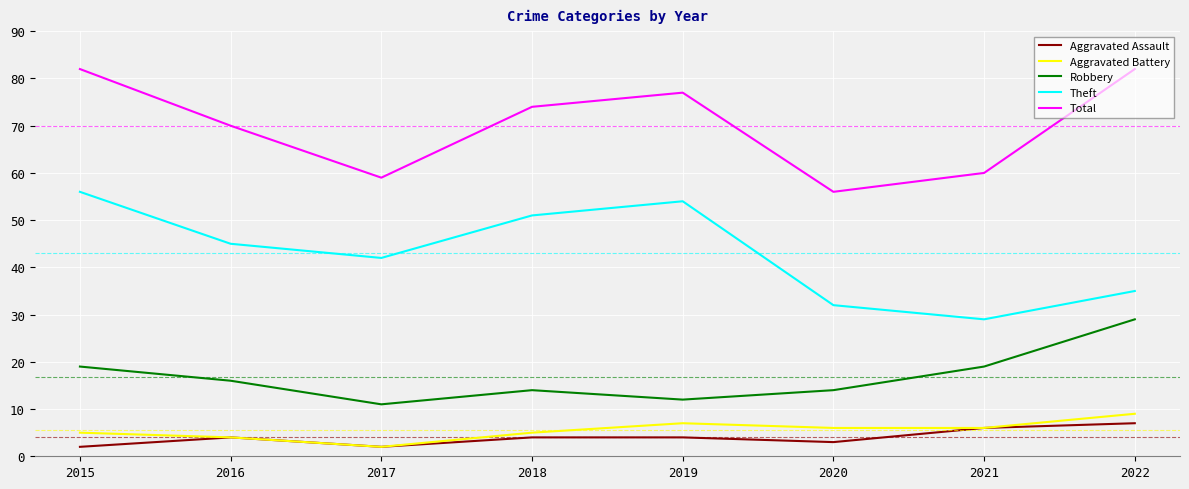

Which series changed the most between 2015 and 2021?

Theft